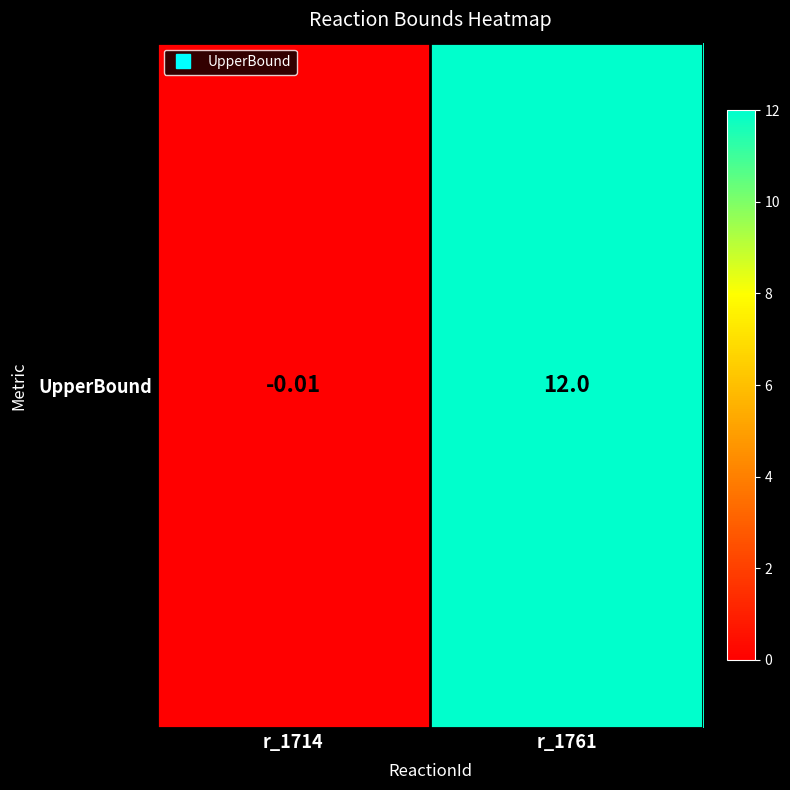

What is the sum of the values at r_1761 and r_1714?

12.0